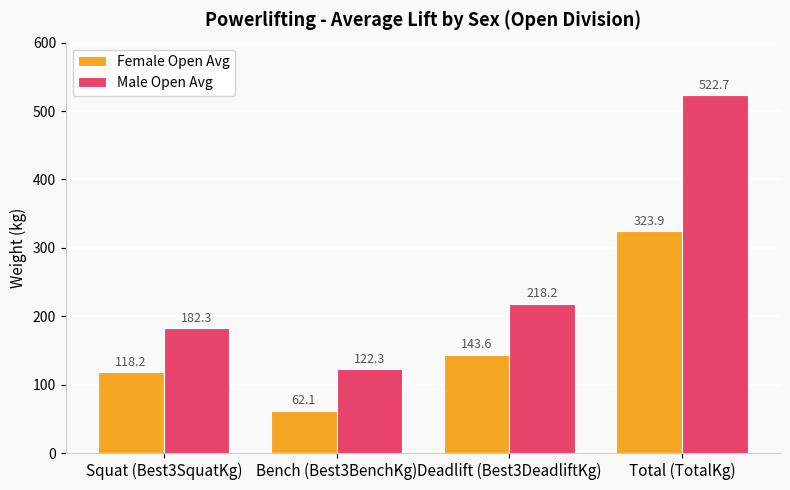

Are the bars horizontal?

No